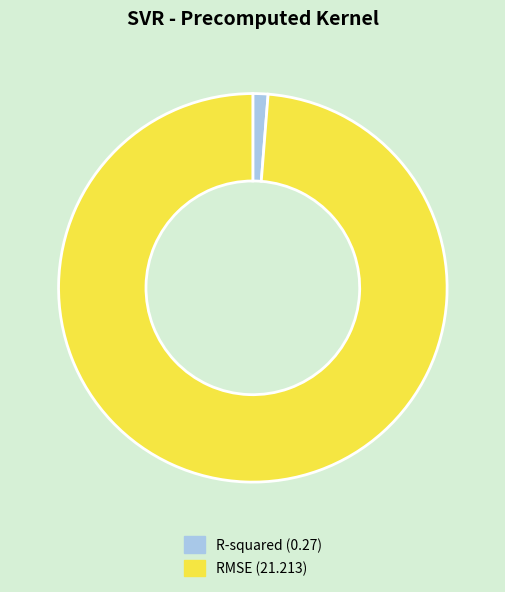

The RMSE (21.213) slice represents 99% of the pie. True or false?

True